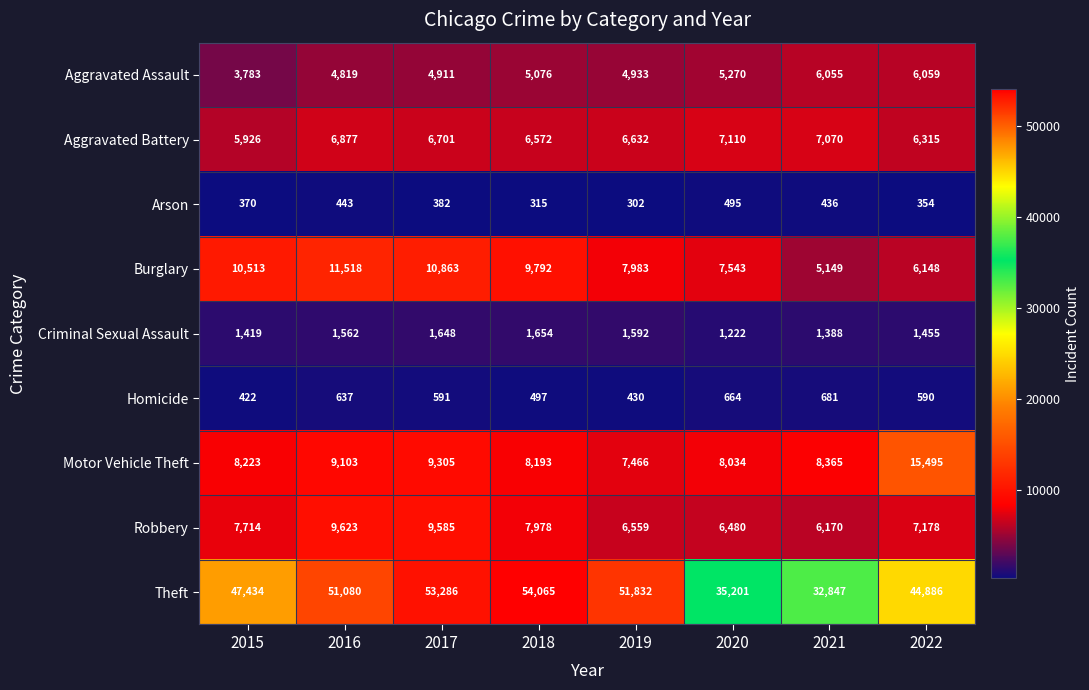

What is the difference between the second highest and second lowest values in the Aggravated Assault series?

1236